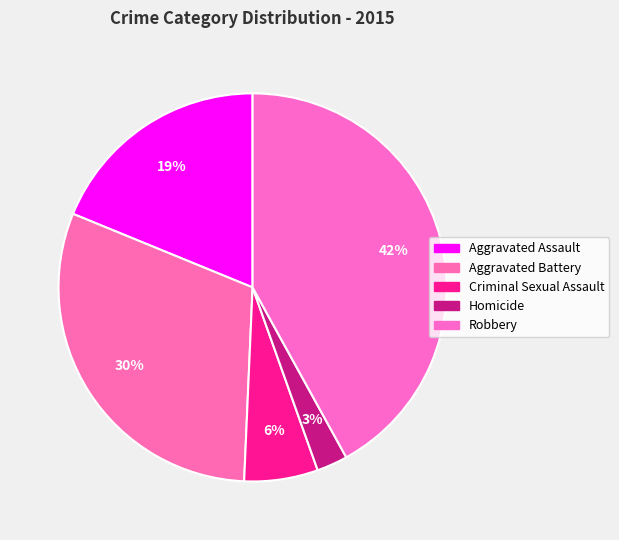

How many segments does this pie chart have?

5